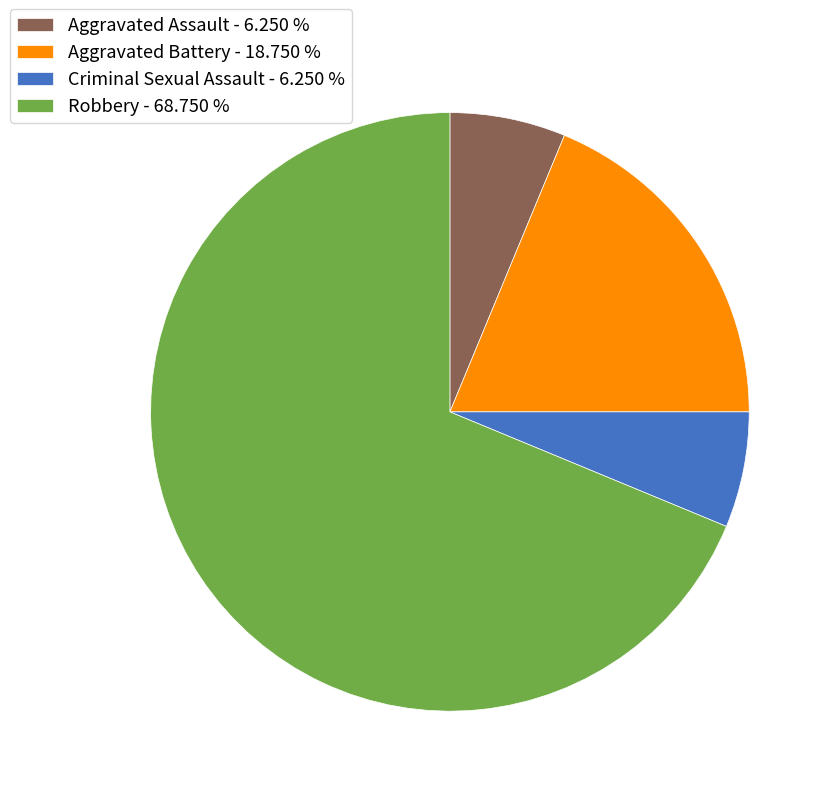

Does any single category account for the majority?

Yes